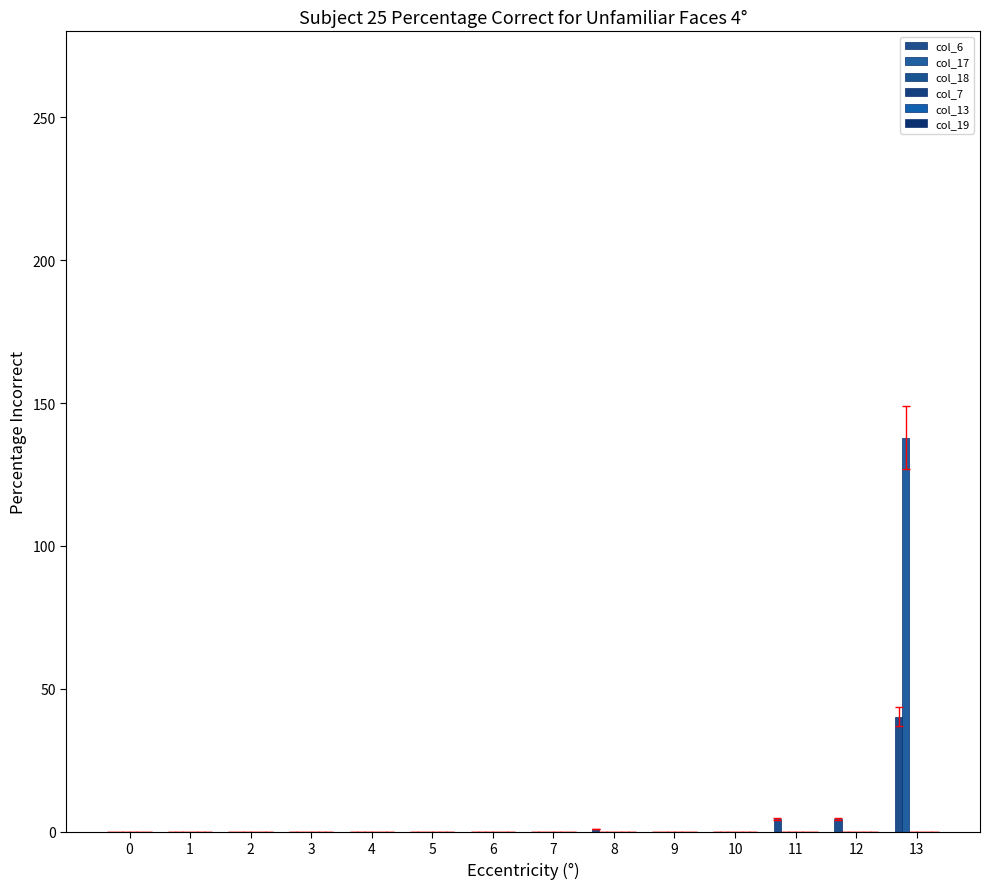

Reading left to right, what are all the values shown in this chart?

col_6: 0.0	0.0	0.0	0.0	0.0	0.0	0.0	0.0	1.0	0.0	0.0	4.6	4.6	40.3
col_17: 0.0	0.0	0.0	0.0	0.0	0.0	0.0	0.0	0.0	0.0	0.0	0.0	0.0	137.8
col_18: 0.0	0.0	0.0	0.0	0.0	0.0	0.0	0.0	0.0	0.0	0.0	0.0	0.0	0.0
col_7: 0.0	0.0	0.0	0.0	0.0	0.0	0.0	0.0	0.0	0.0	0.0	0.0	0.0	0.0
col_13: 0.0	0.0	0.0	0.0	0.0	0.0	0.0	0.0	0.0	0.0	0.0	0.0	0.0	0.0
col_19: 0.0	0.0	0.0	0.0	0.0	0.0	0.0	0.0	0.0	0.0	0.0	0.0	0.0	0.0